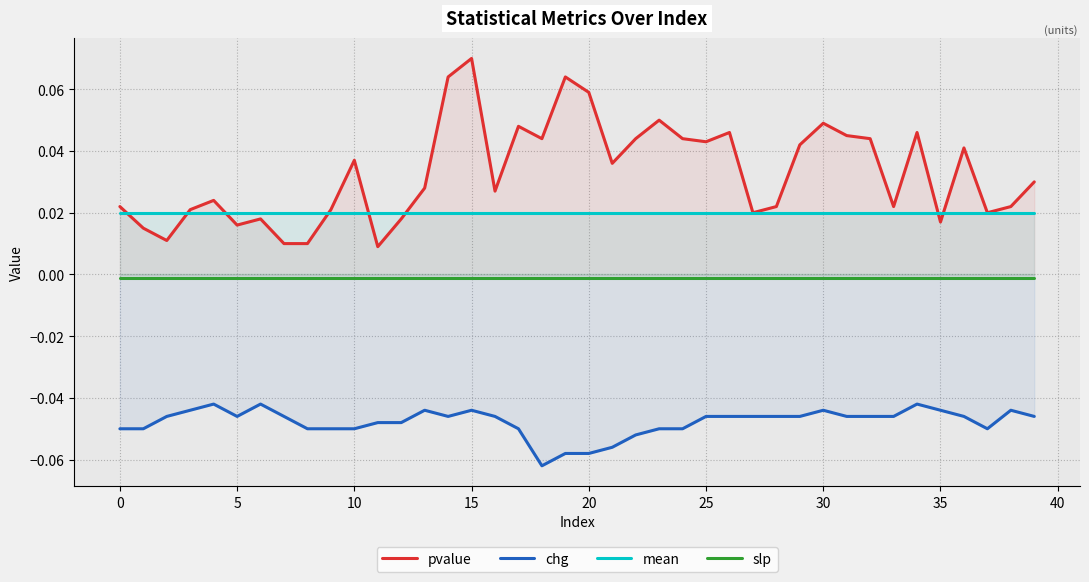

Between 39 and 21, which is larger?

21